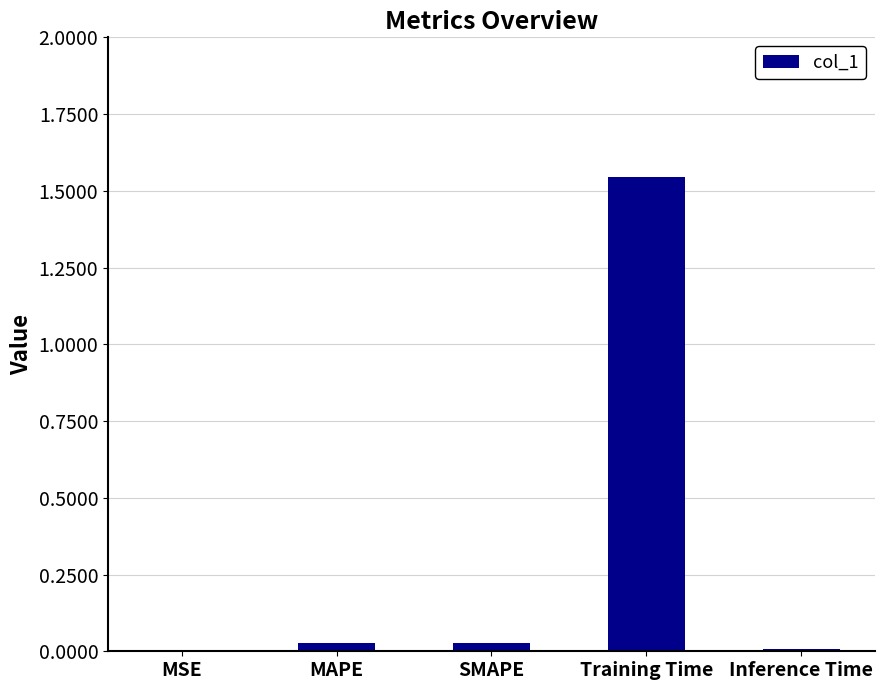

What is the sum of all values?

1.6